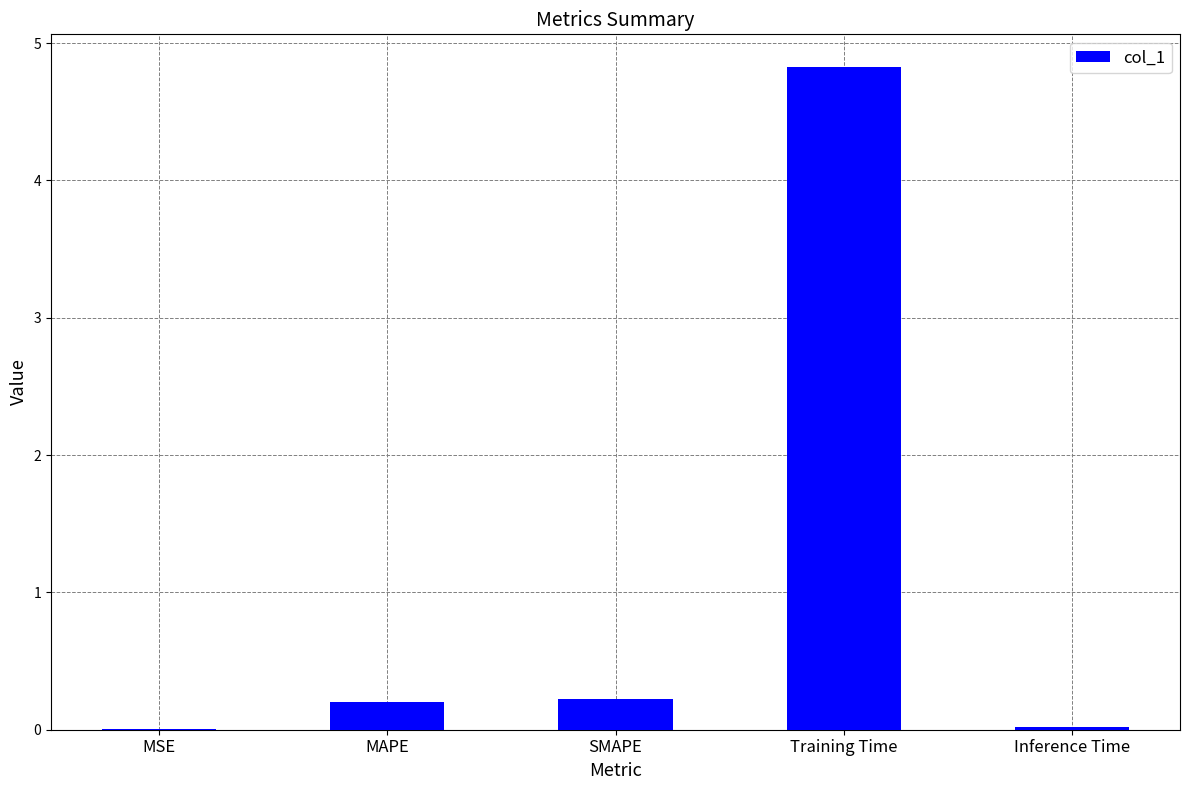

What is the maximum value shown in the chart?

4.8